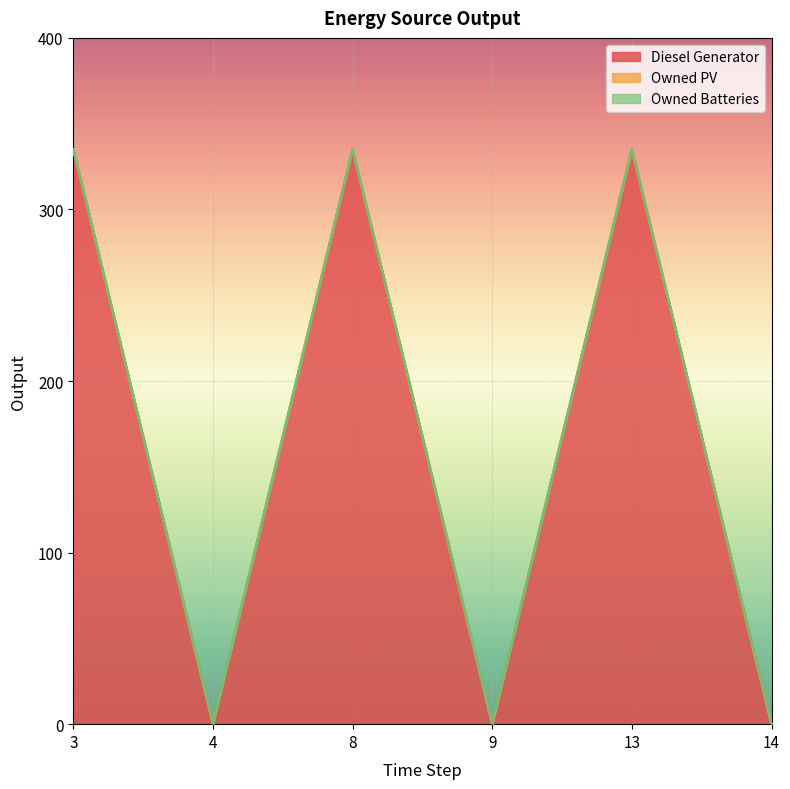

What are all the series names shown in the legend?

Diesel Generator, Owned PV, Owned Batteries